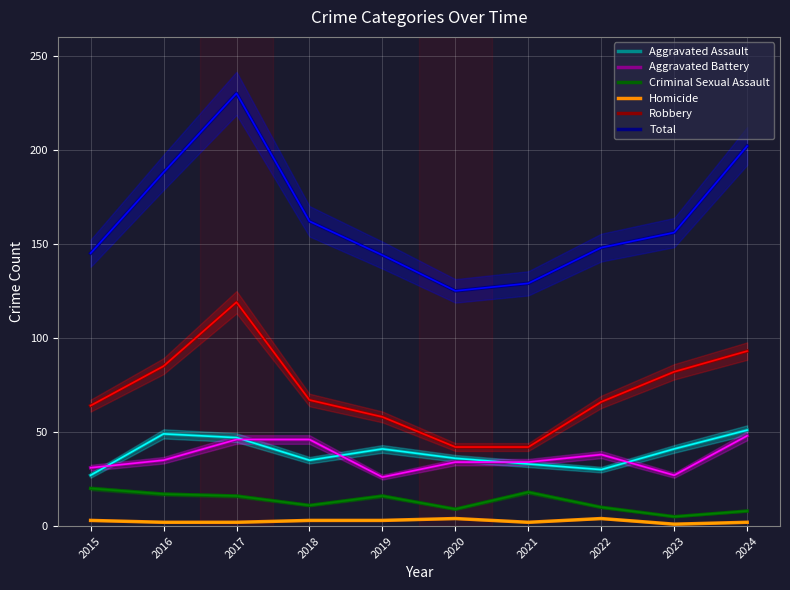

What is the minimum value shown in the chart?

1